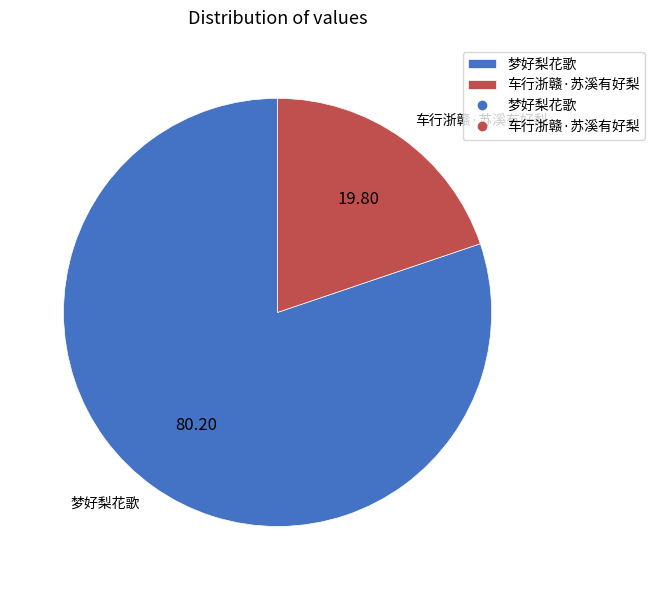

What is the ratio of the value at 梦好梨花歌 to the value at 车行浙赣·苏溪有好梨?

4.1